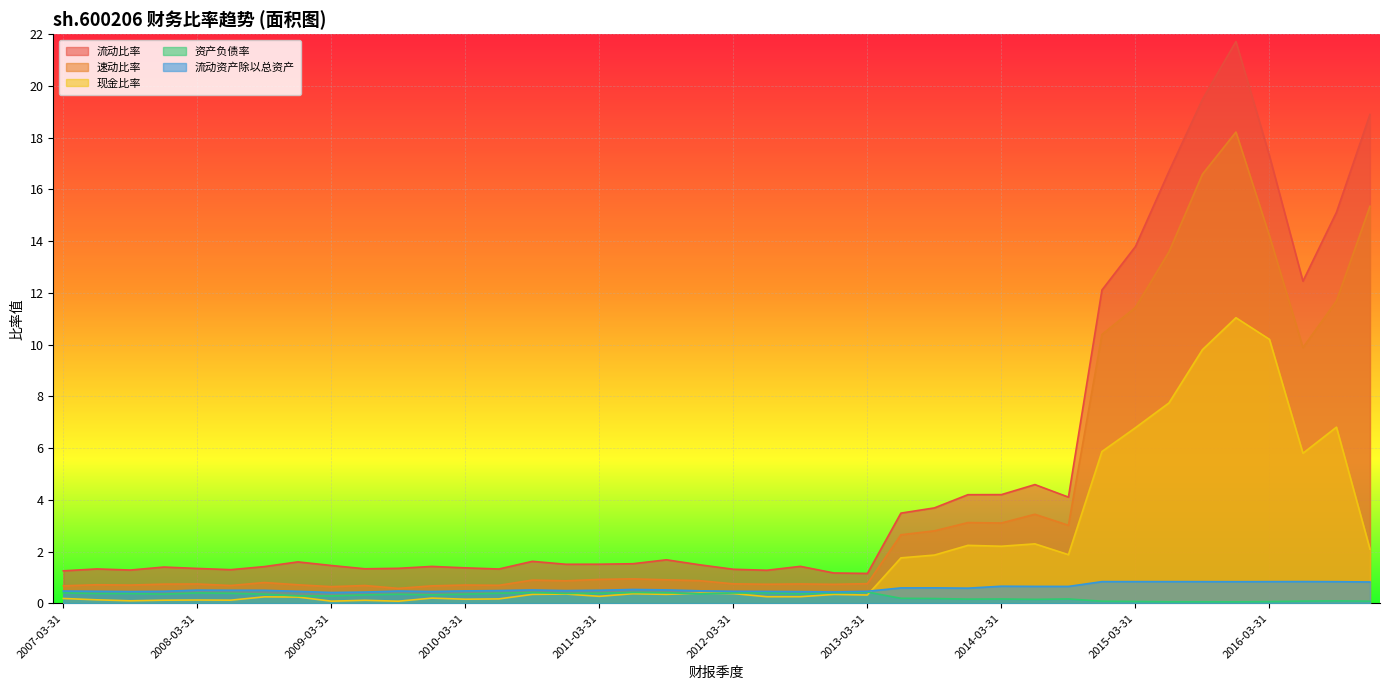

What is the total value across all series at 2010-06-30?

3.1